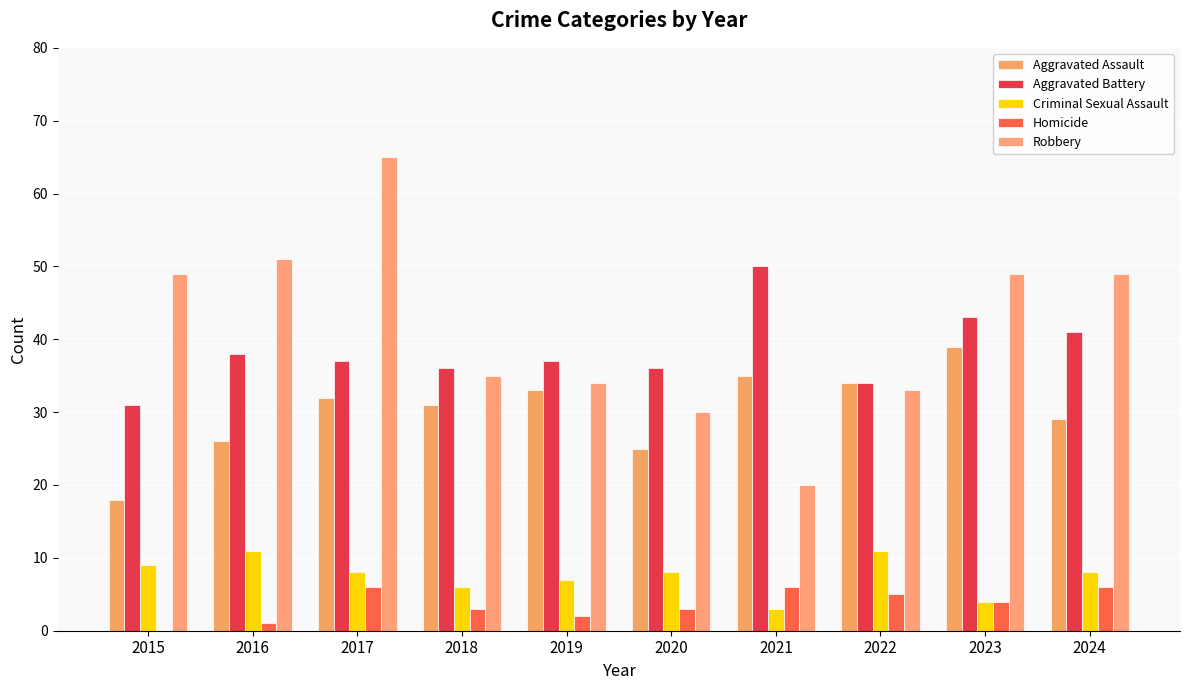

How many Homicide values are between 2 and 6?

8